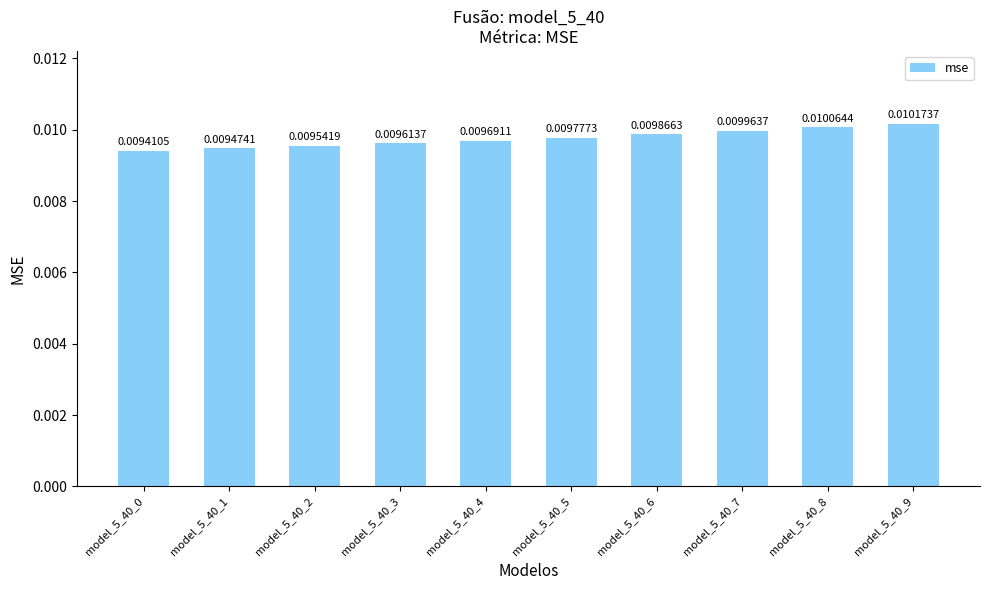

Does the chart contain stacked bars?

No